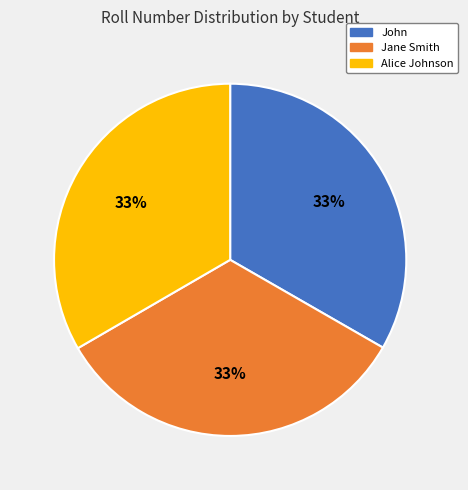

Is the sum of Alice Johnson and John greater than half?

Yes